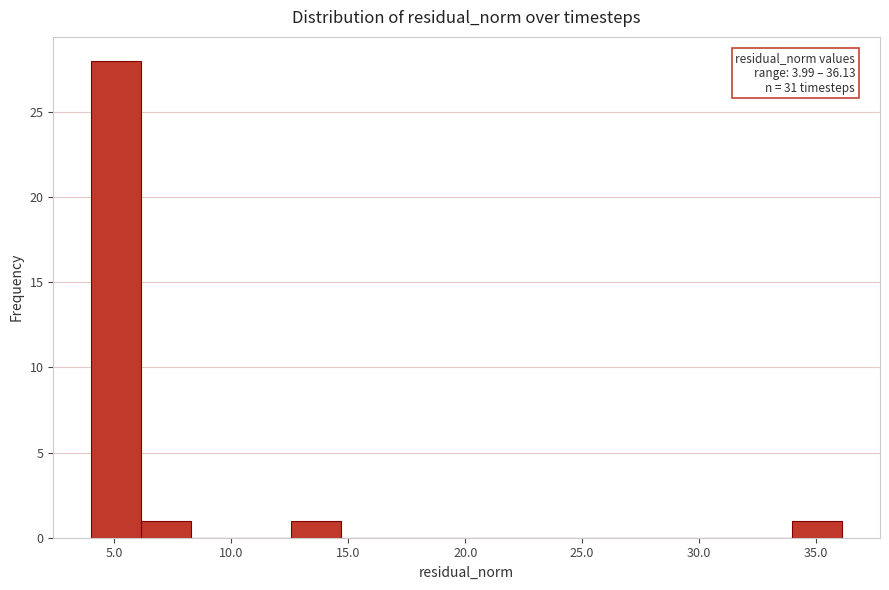

Over which range of the x-axis is the bar tallest?

4.0 to 6.0